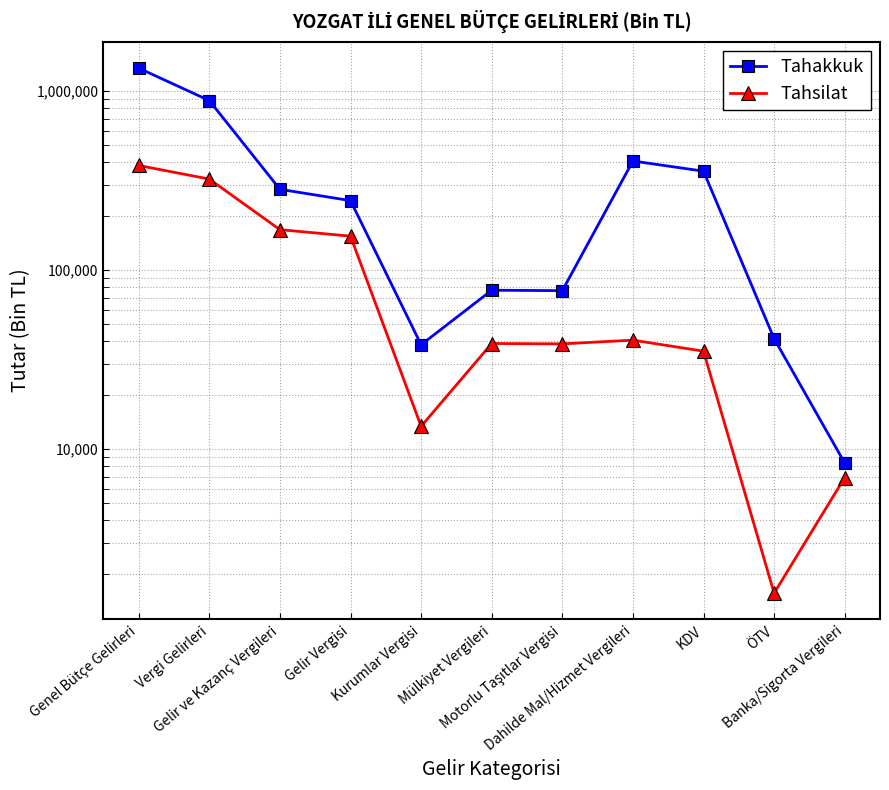

True or false: Tahsilat has a value of 6939 at Banka/Sigorta Vergileri.

True